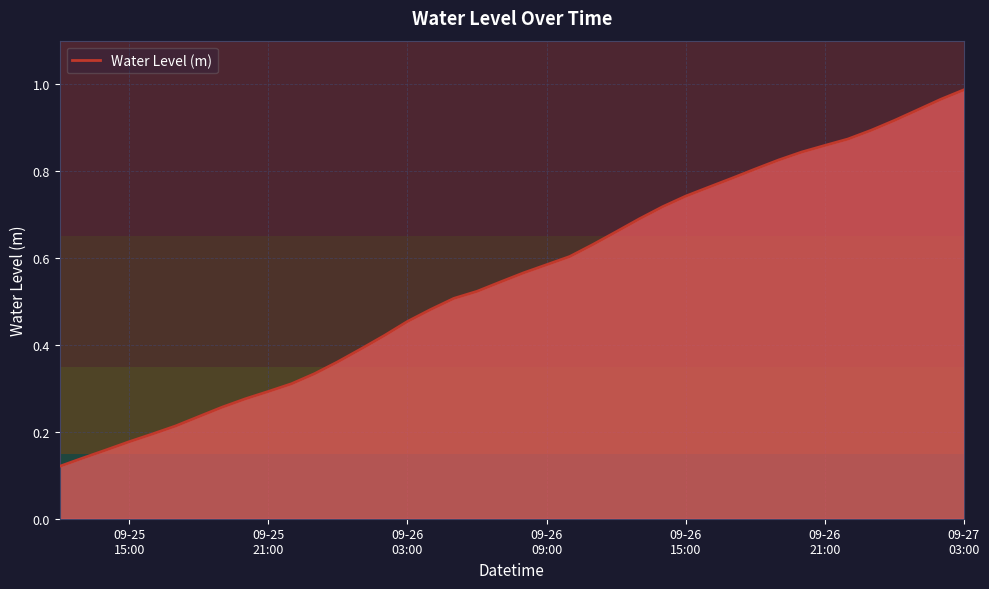

Is this an area chart (filled region under the line)?

Yes